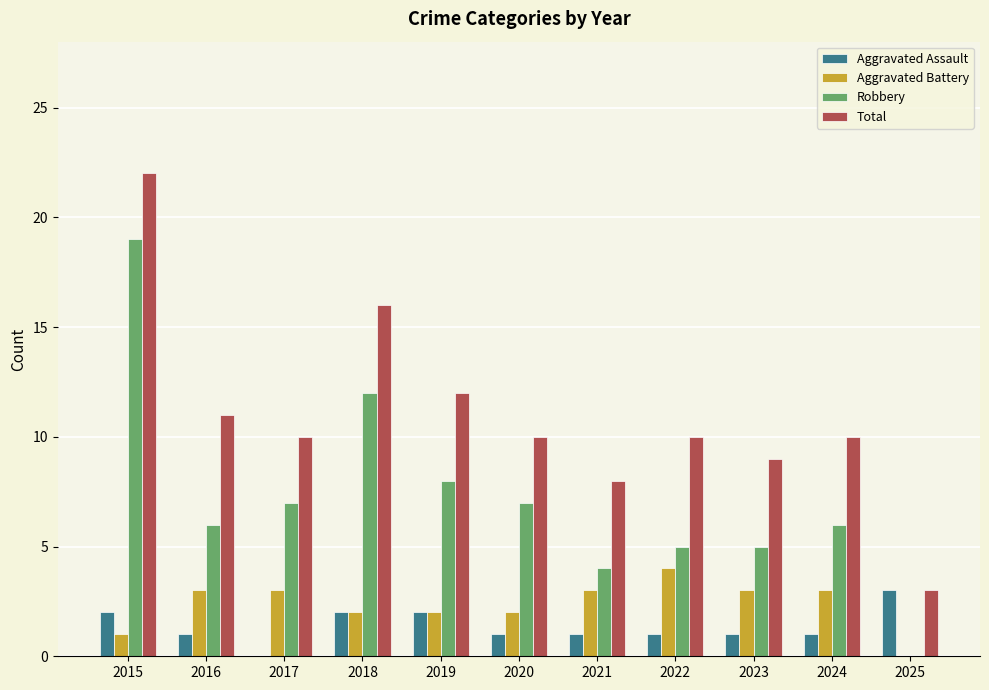

How many groups of bars are there?

11